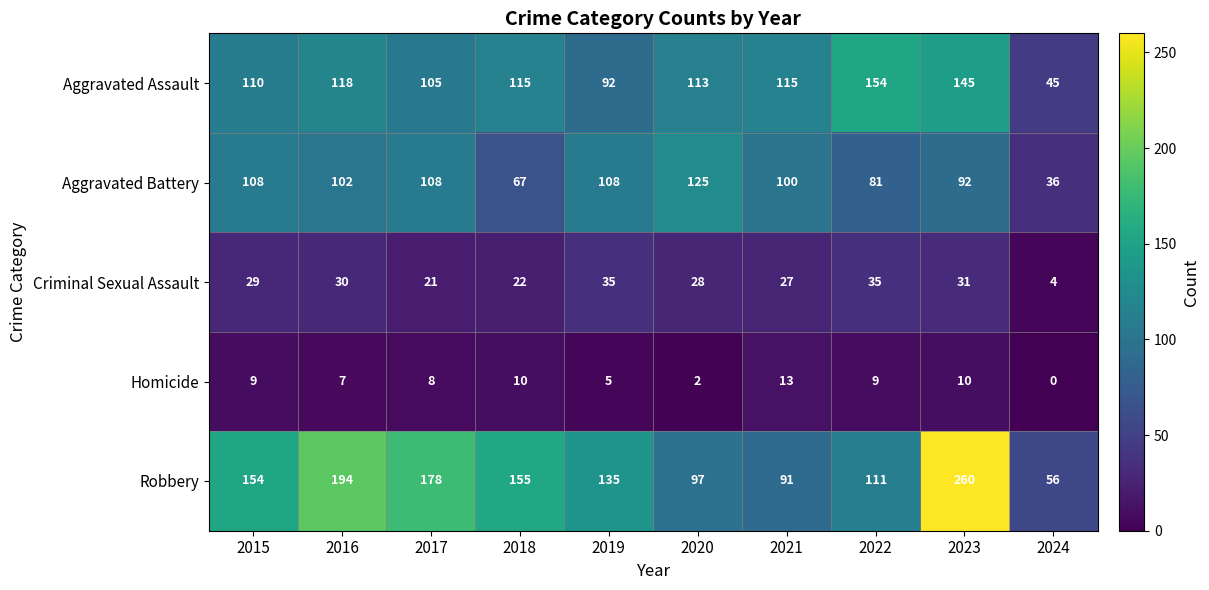

At which label is Aggravated Assault closest to 99?

2017